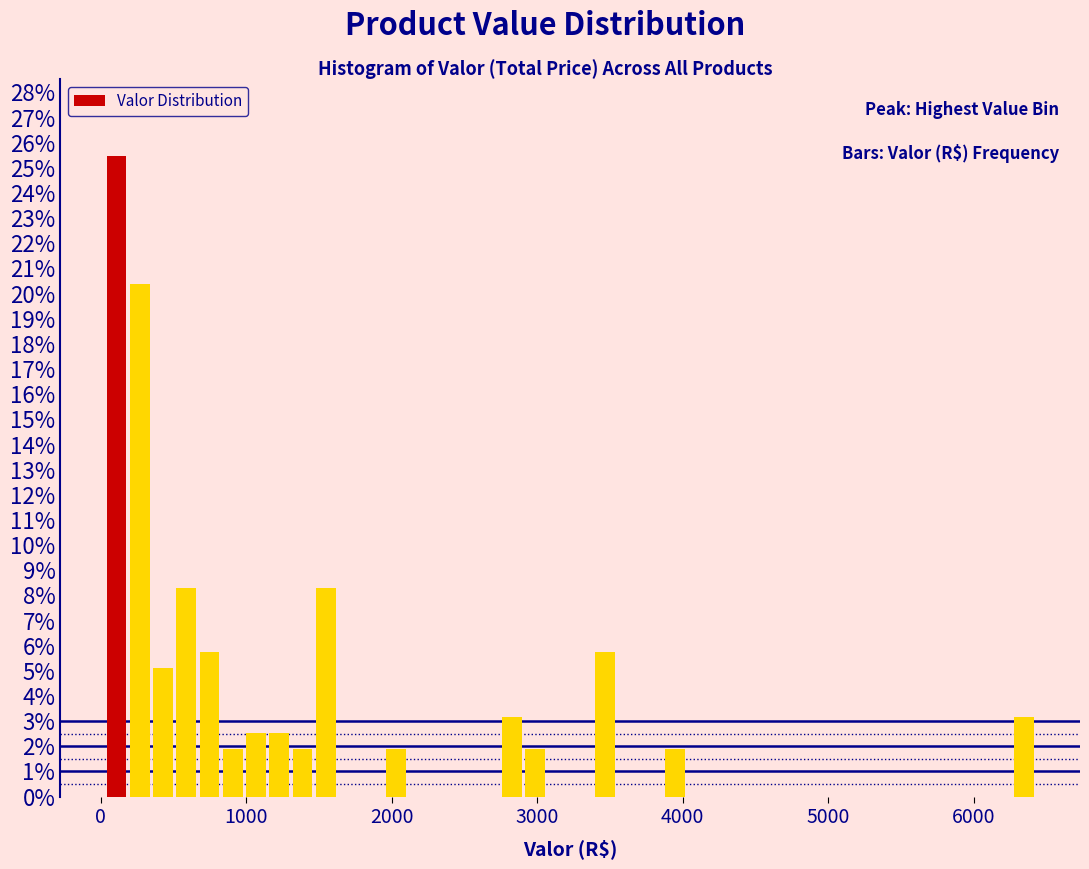

Around what value on the x-axis is the tallest bar? Give the approximate position of its centre, as read against the axis.

100